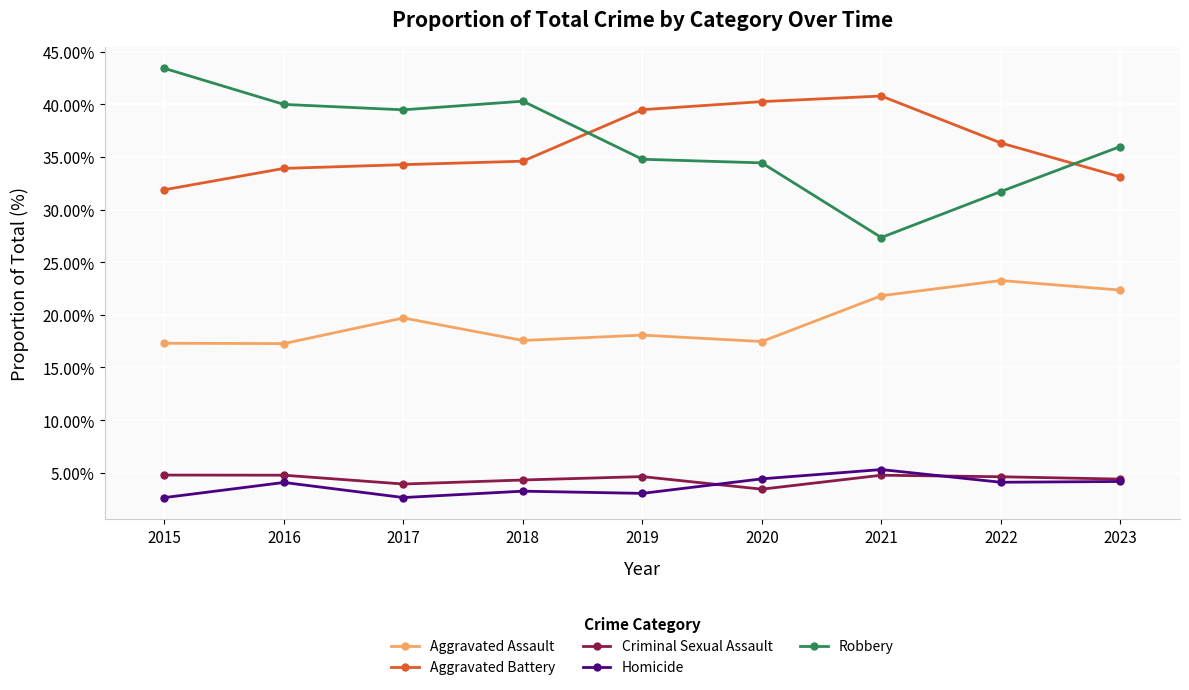

What is the value of the Aggravated Battery point at the 2nd from the left?

33.9